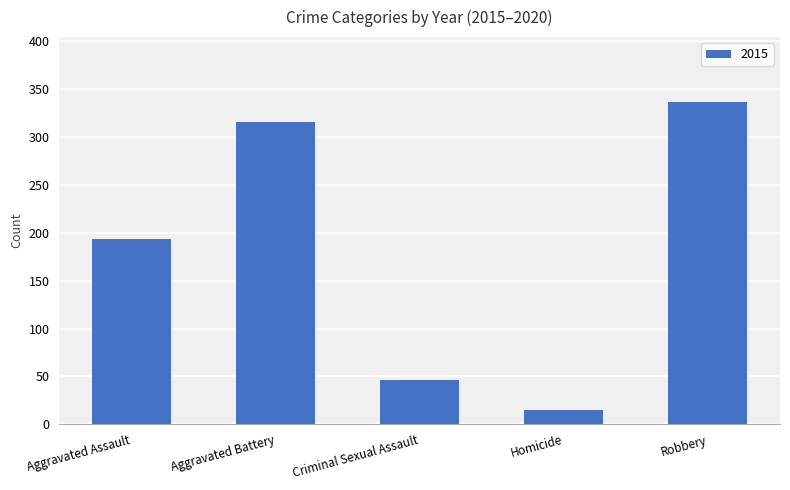

What is the greatest value displayed?

337